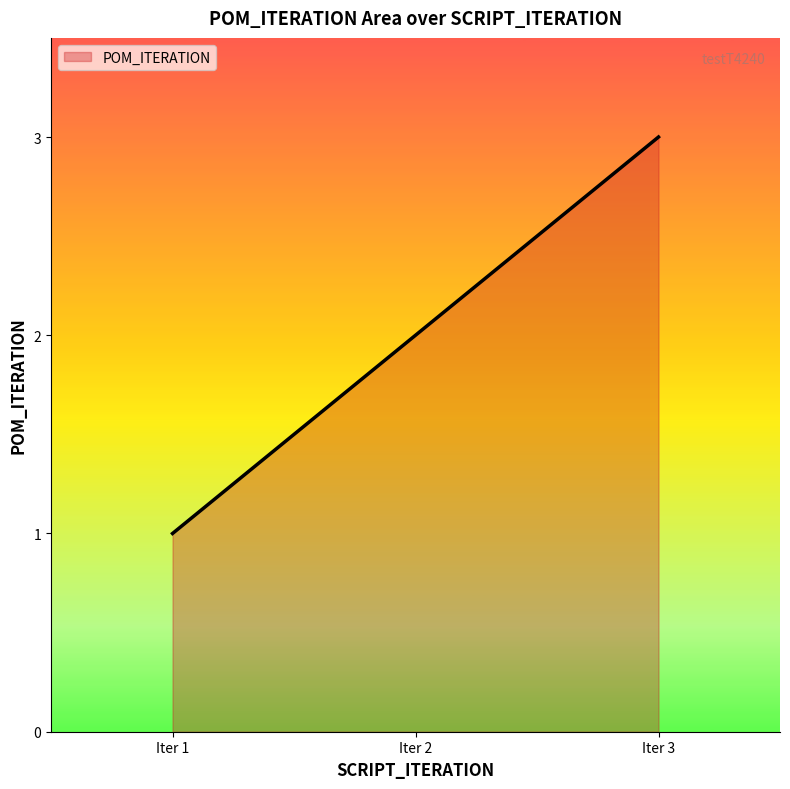

Is it true that the value at Iter 3 is 3?

True